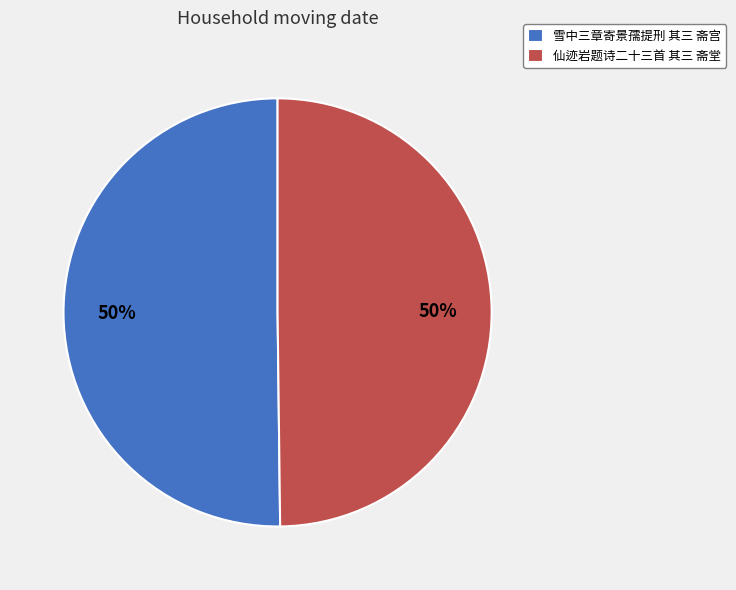

Is it true that 雪中三章寄景孺提刑 其三 斋宫 is 42% of the pie?

False